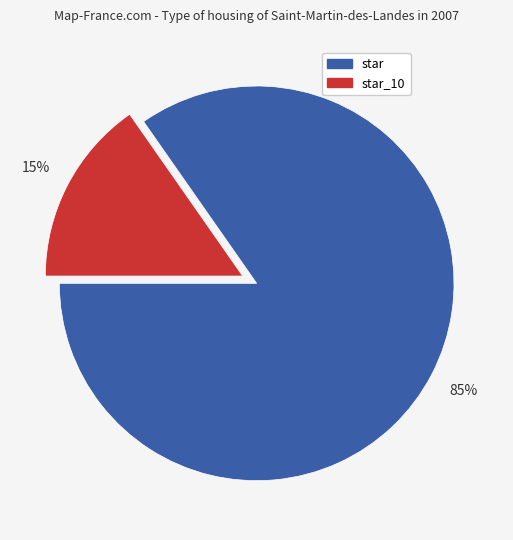

Is there a majority slice in this chart?

Yes